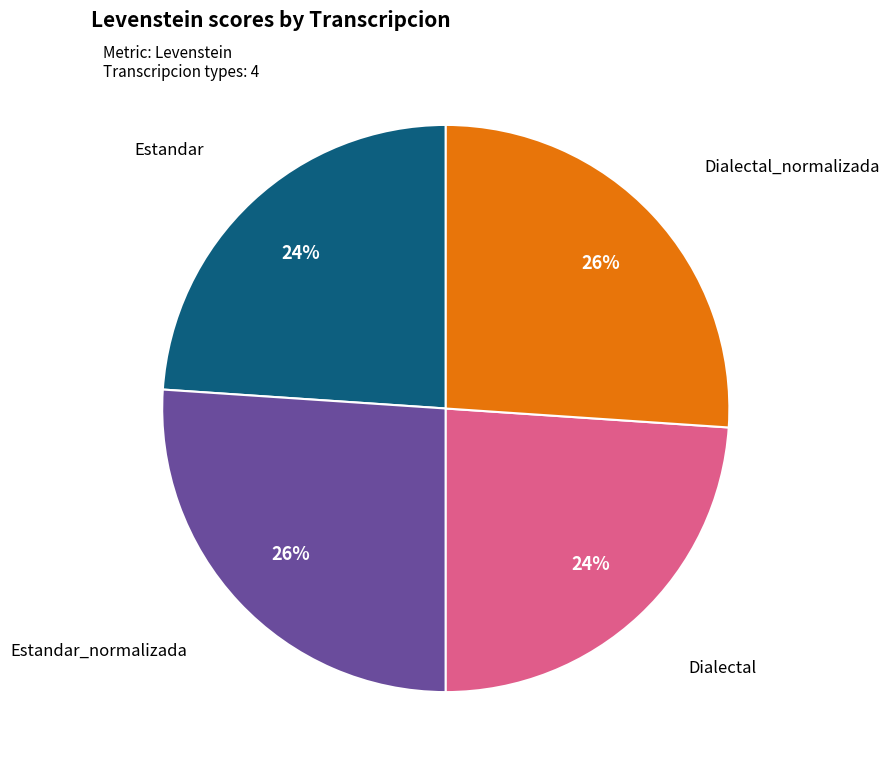

Does any single category account for the majority?

No